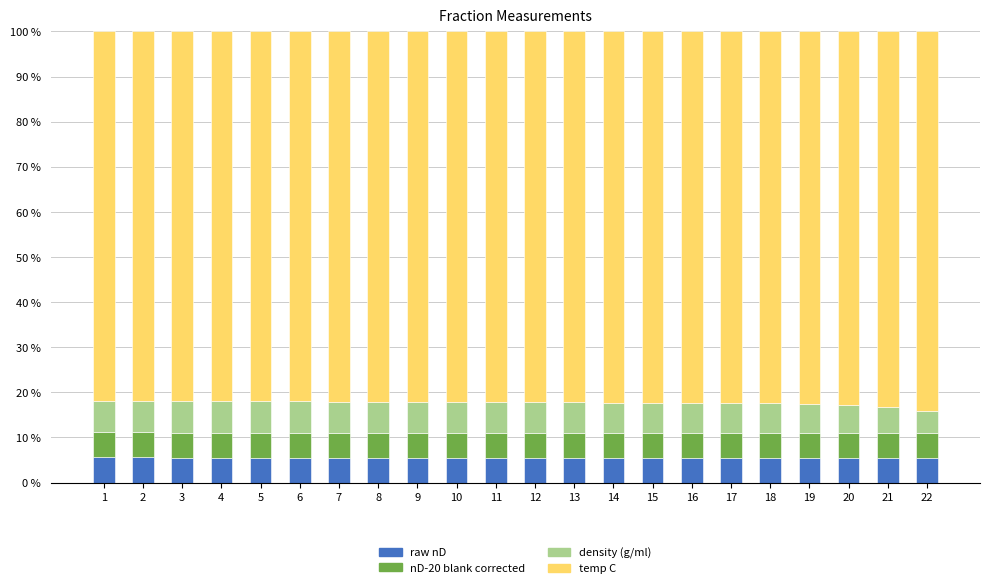

Does the chart contain stacked bars?

Yes